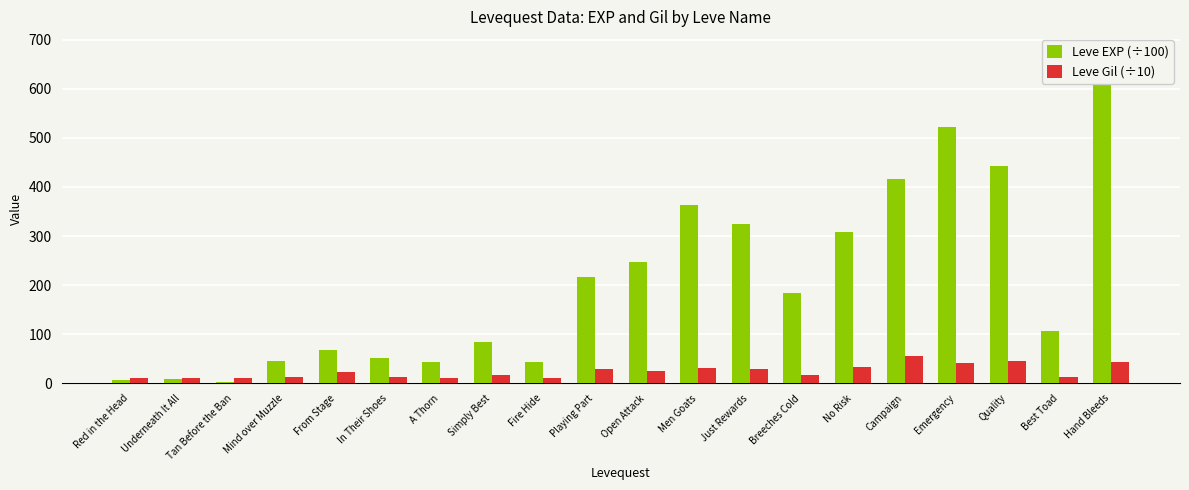

At which category is the sum across all series the highest?

Hand Bleeds